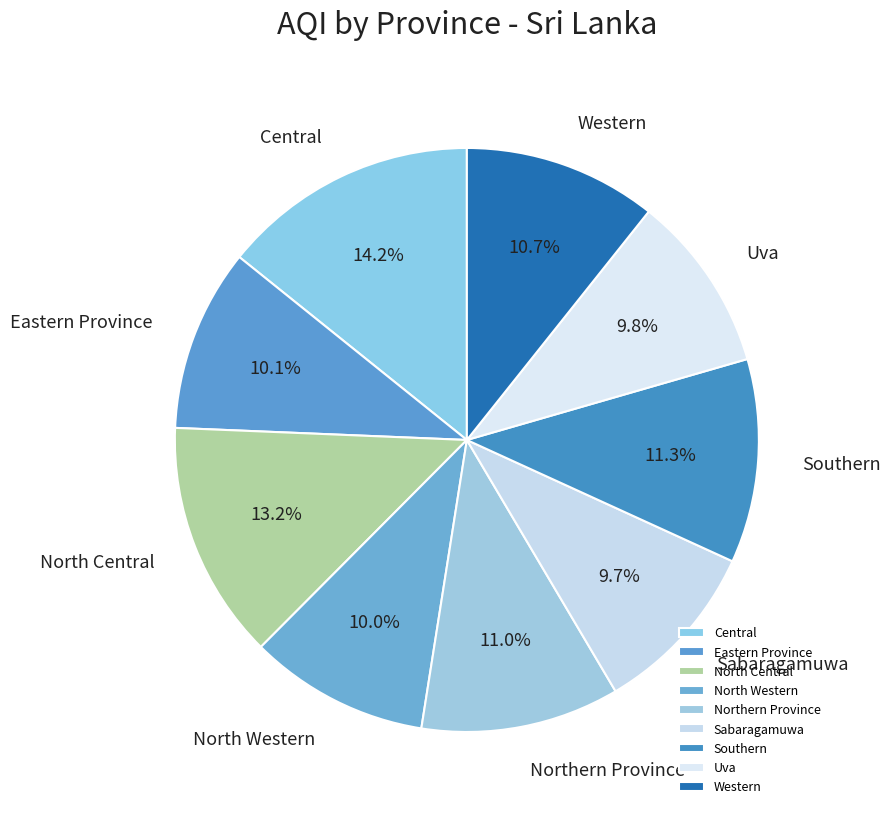

How many slices are in this pie chart?

9